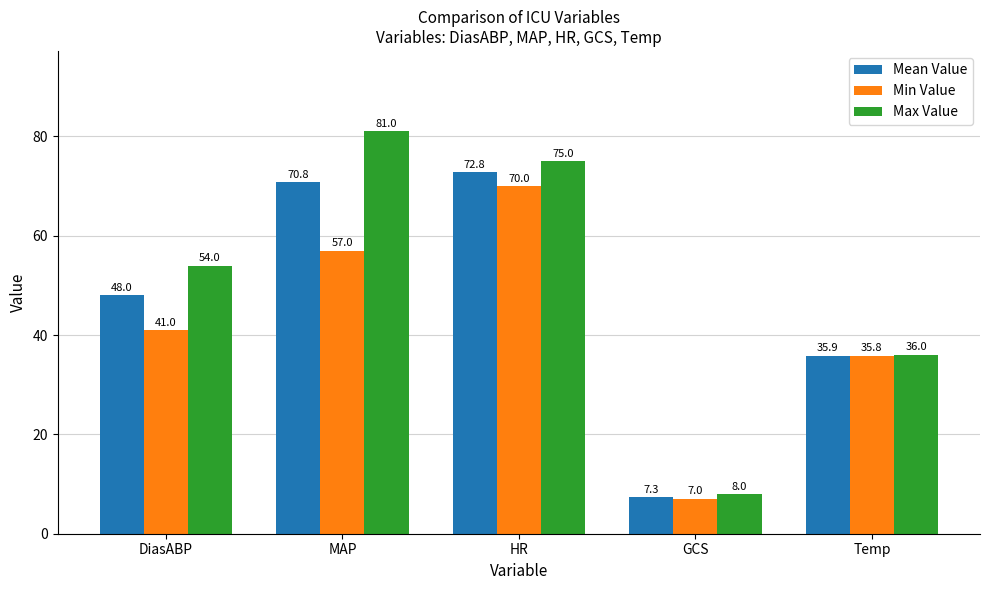

Rank the categories by Mean Value value from highest to lowest.

HR, MAP, DiasABP, Temp, GCS